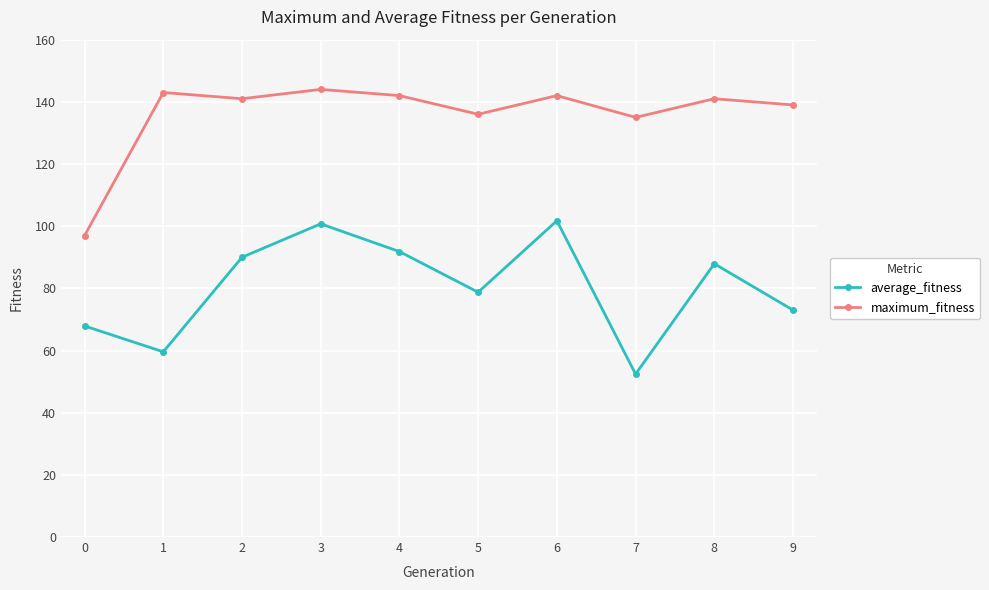

How many values in the average_fitness series are below 87?

5